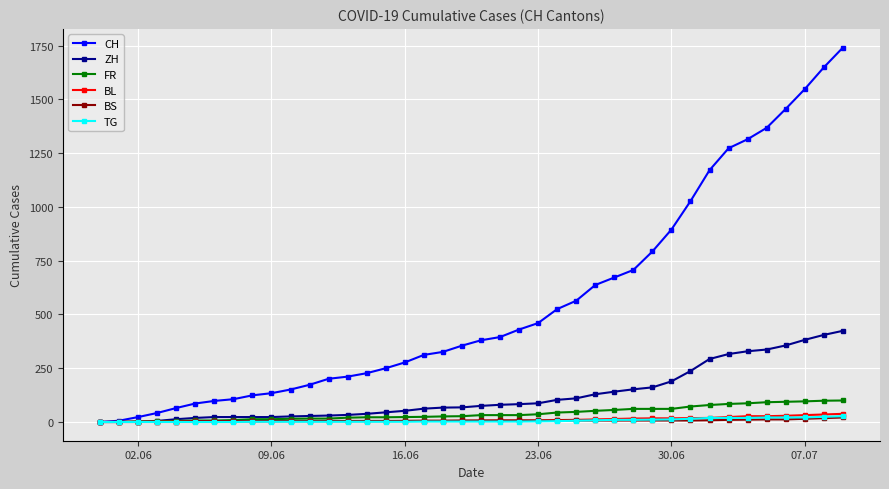

How many series are shown in this chart?

6